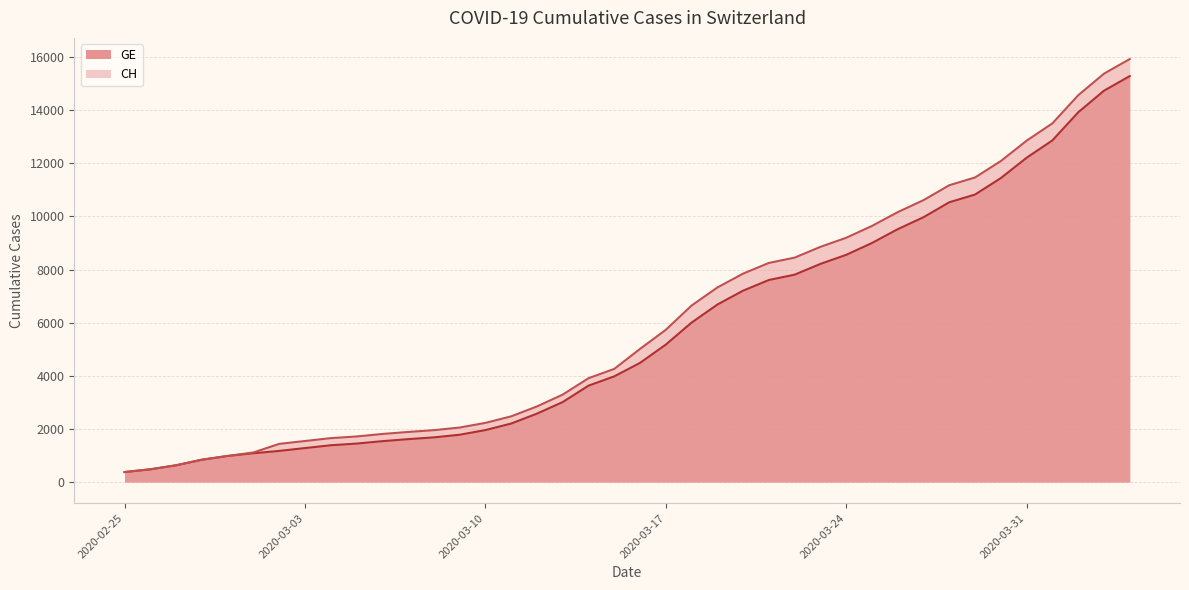

True or false: CH and GE cross at least once.

False